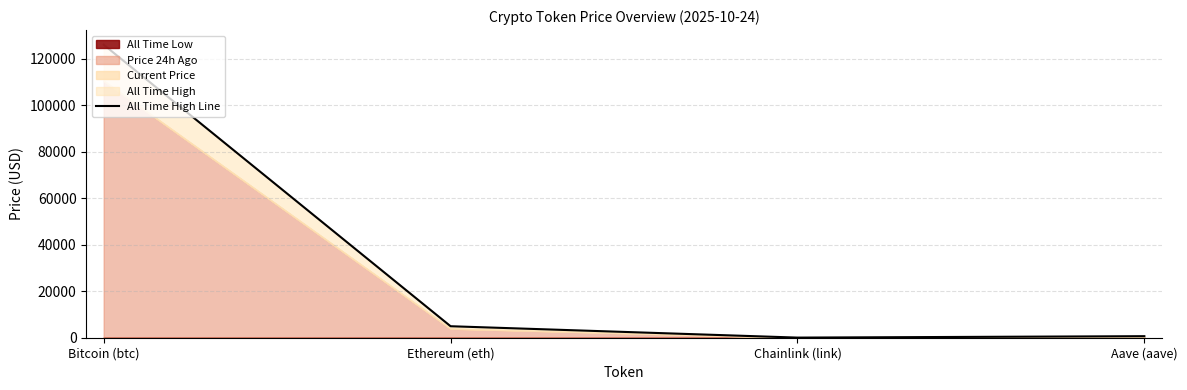

Reading right to left, list all the values displayed in this chart.

661.7	52.7	4946.1	126080.0